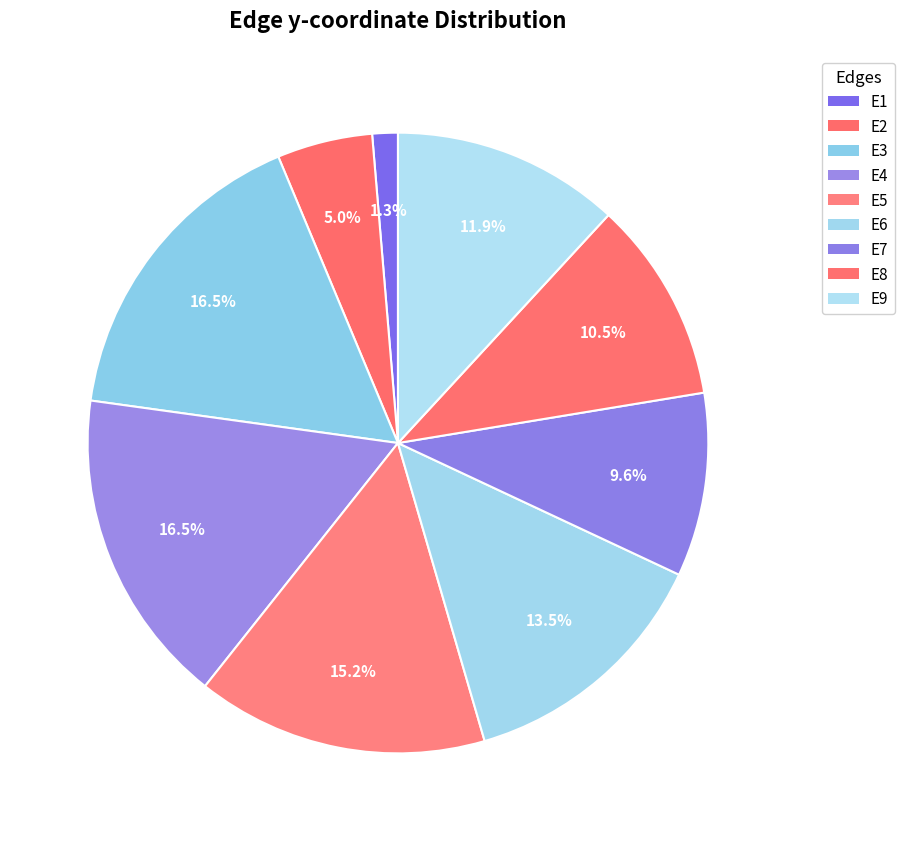

Count the number of slices in the pie.

9